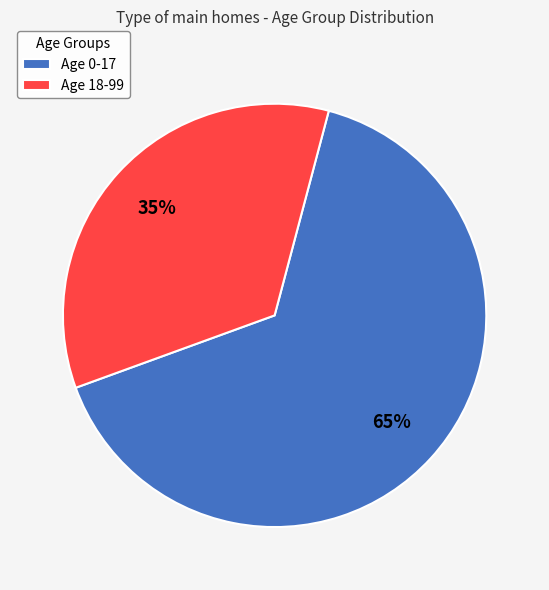

How many segments does this pie chart have?

2